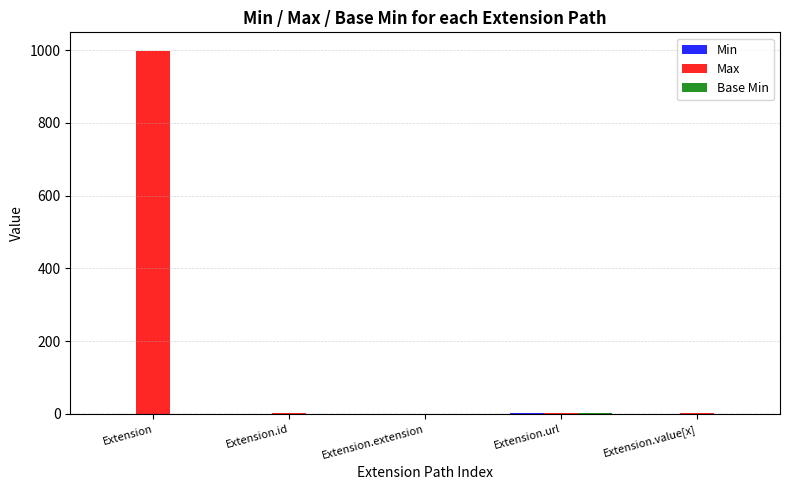

What is the sum of all Max values?

1002